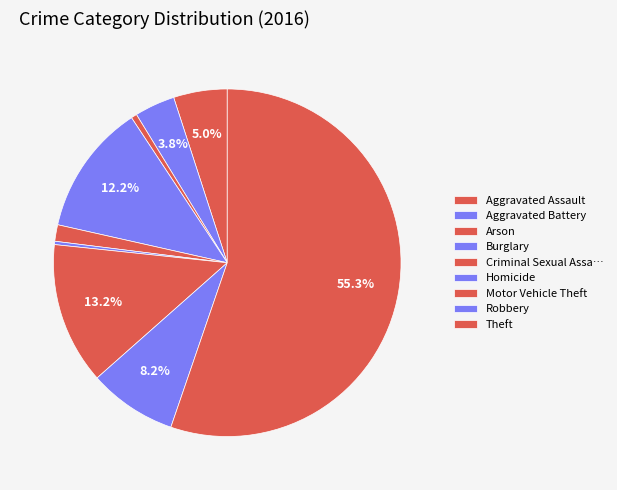

What is the smallest slice in the pie chart?

Homicide